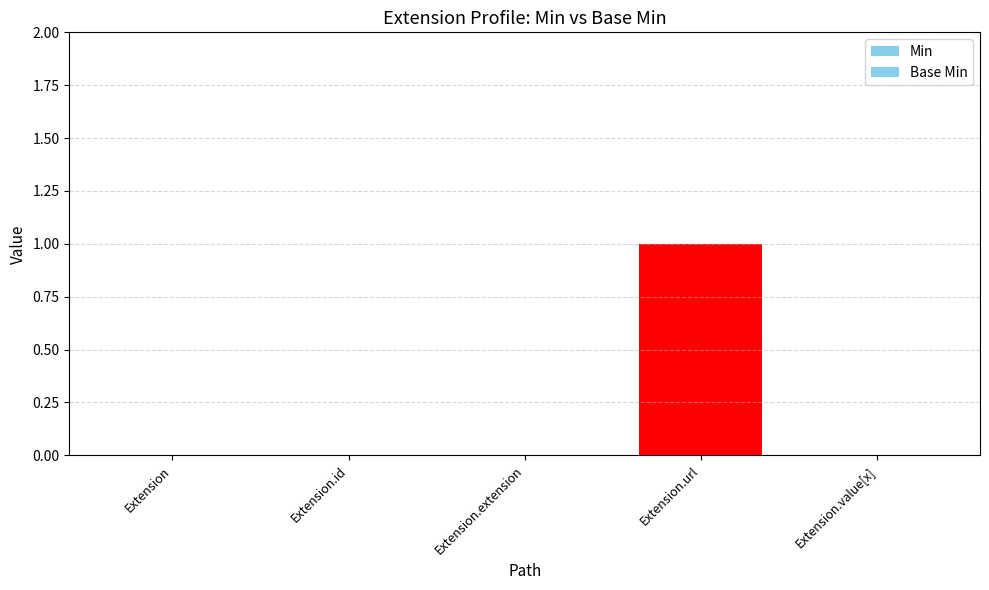

What is the difference between the Min values at Extension.id and Extension.url?

1